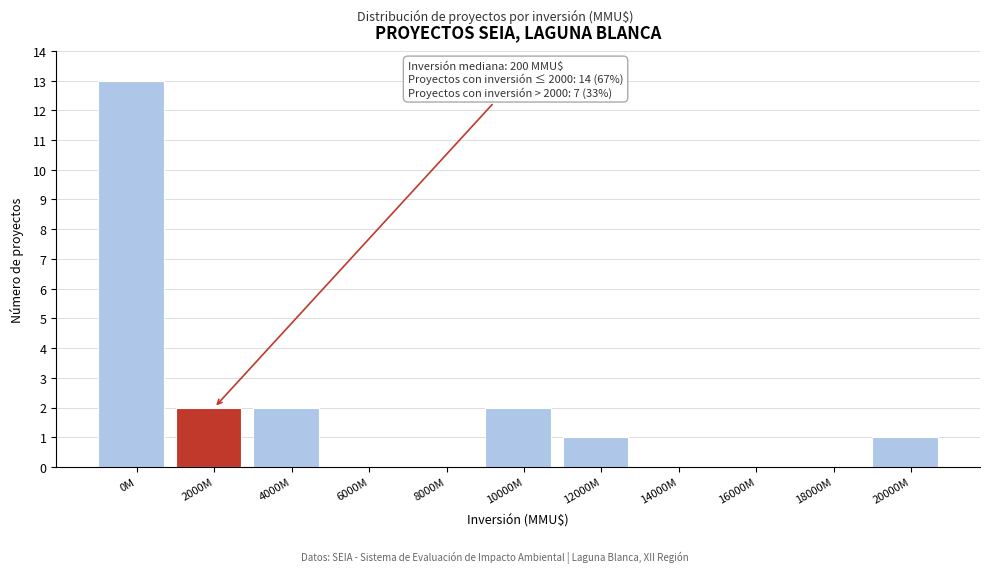

Reading left to right, transcribe all the data shown in this chart.

0M=13	2000M=2	4000M=2	6000M=0	8000M=0	10000M=2	12000M=1	14000M=0	16000M=0	18000M=0	20000M=1